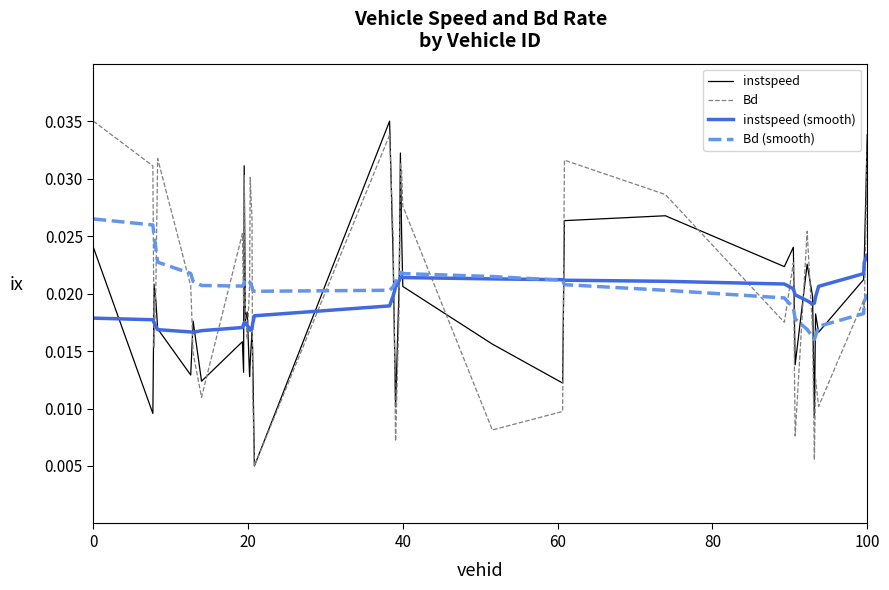

How many lines are shown in the chart?

4